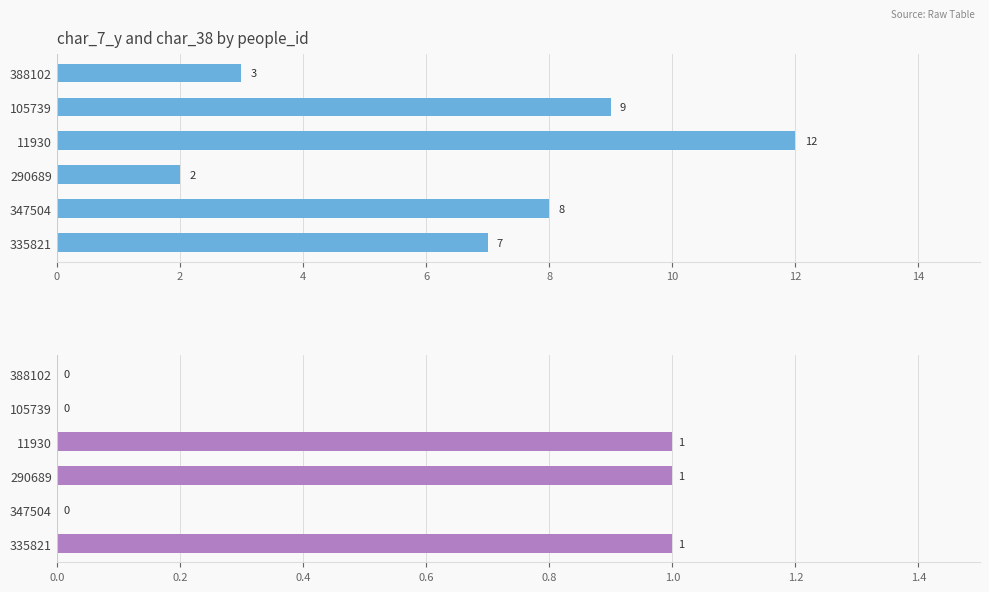

How many values in the char_7_y series are below 8?

3